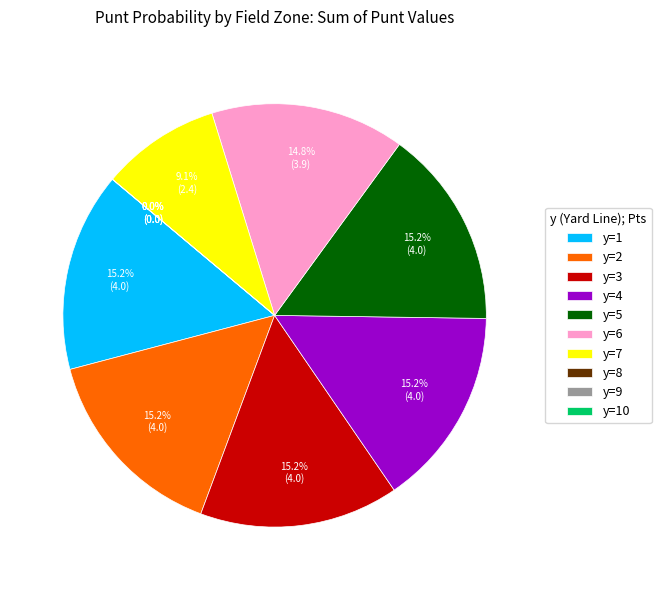

Is it true that y=6 is 15% of the pie?

True